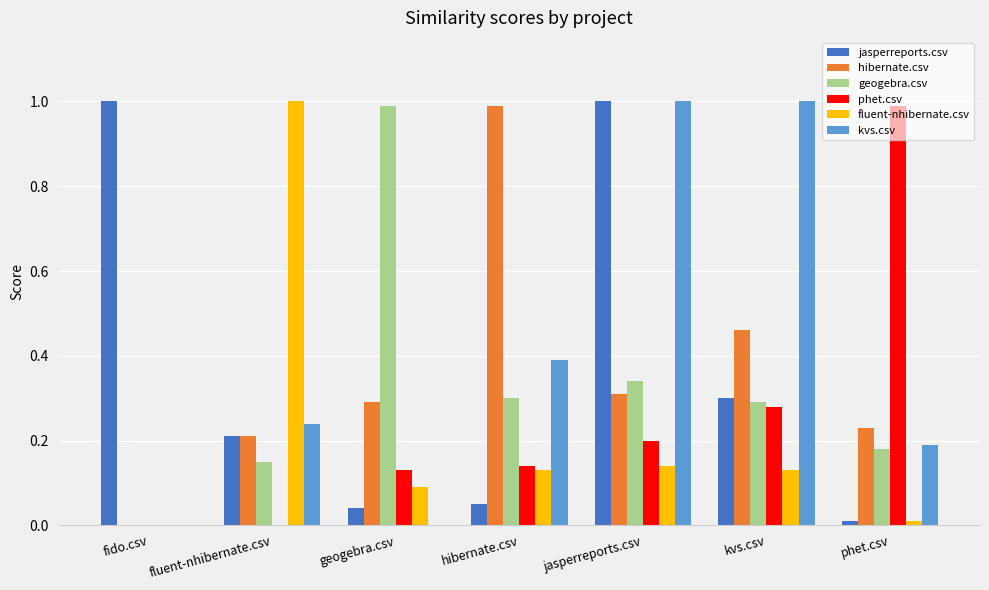

What is the greatest value displayed?

1.0